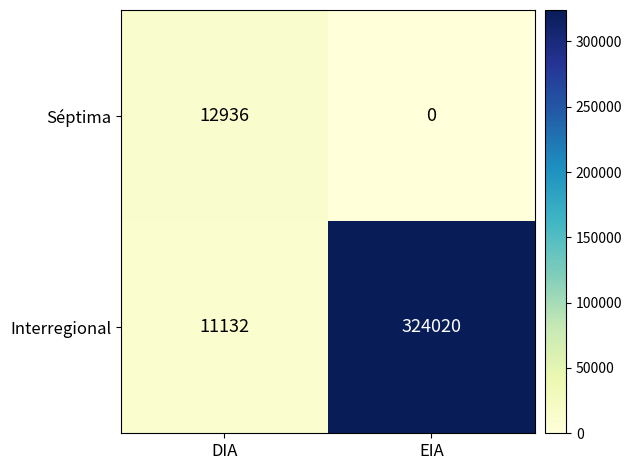

Is it true that Séptima equals -7588 at EIA?

False